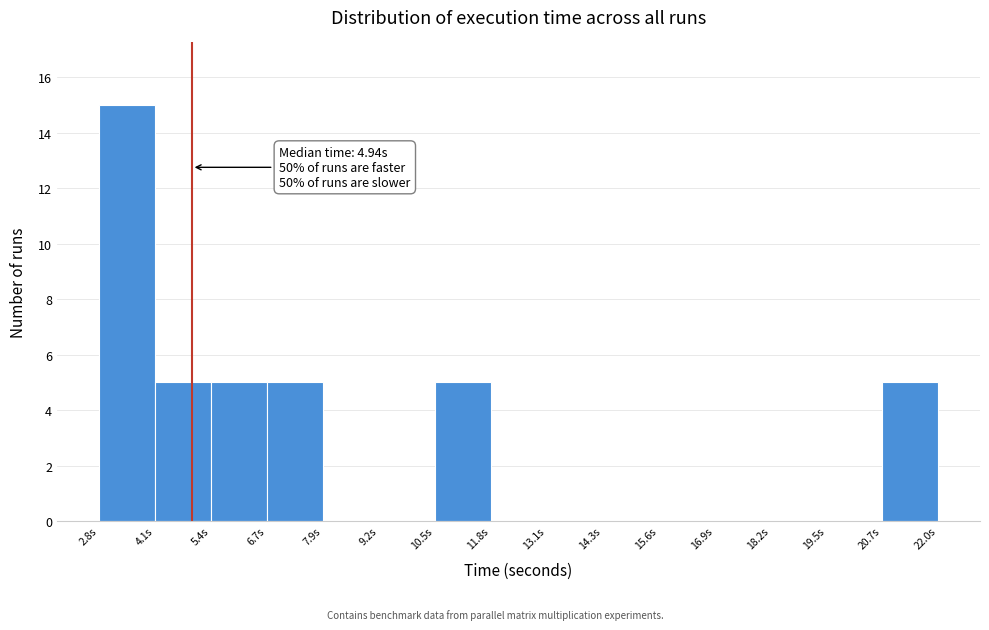

Over which range of the x-axis is the bar tallest?

2.8 to 4.0